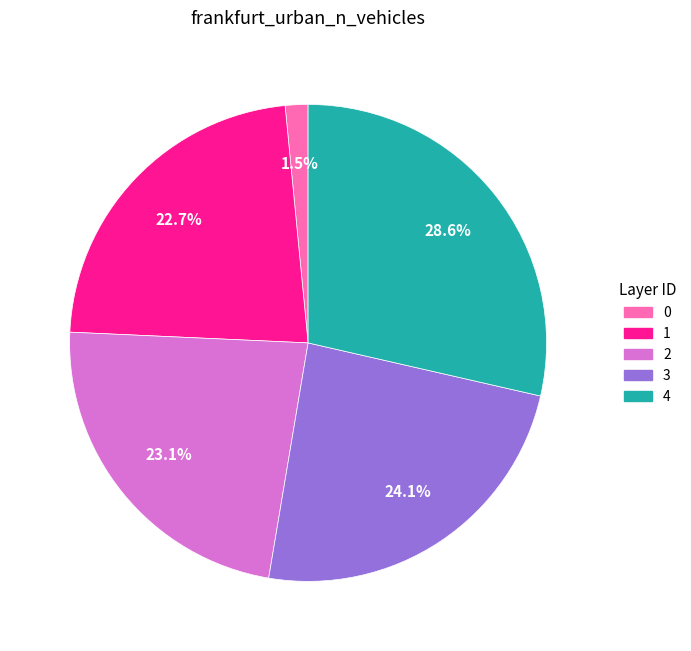

Is there any slice that represents more than half of the pie?

No